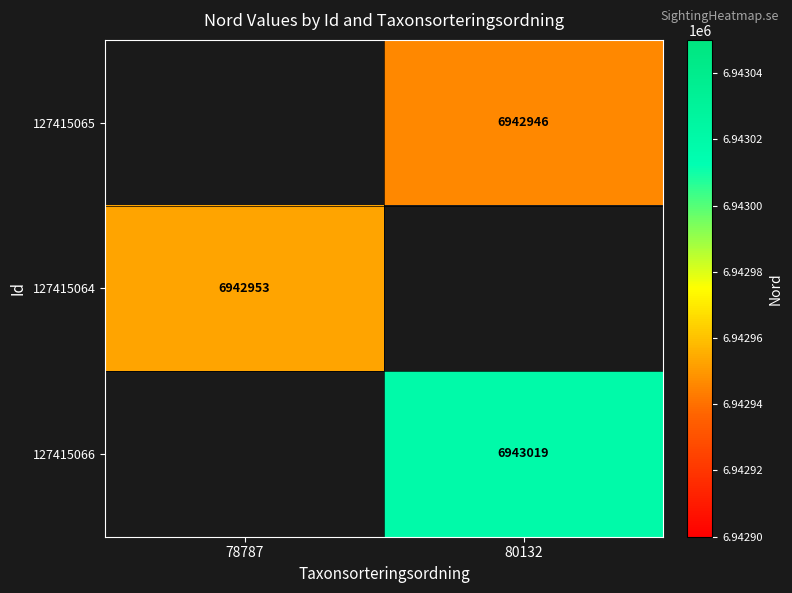

How many series are shown in this chart?

3